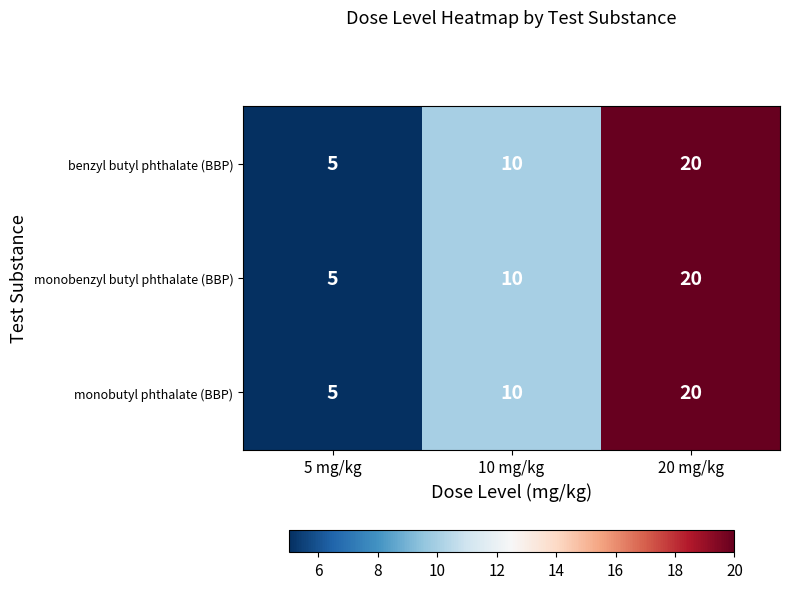

True or false: monobutyl phthalate (BBP) has a value of 12 at 20 mg/kg.

False